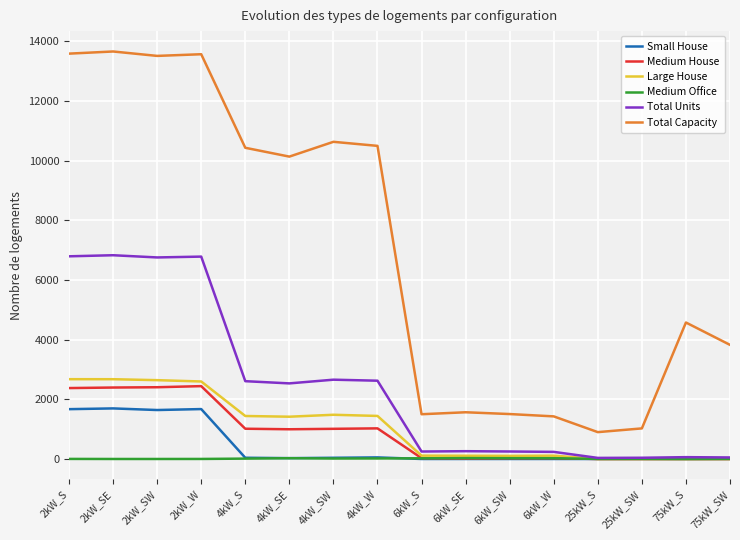

Where does the Total Units series first go above 2534?

2kW_S